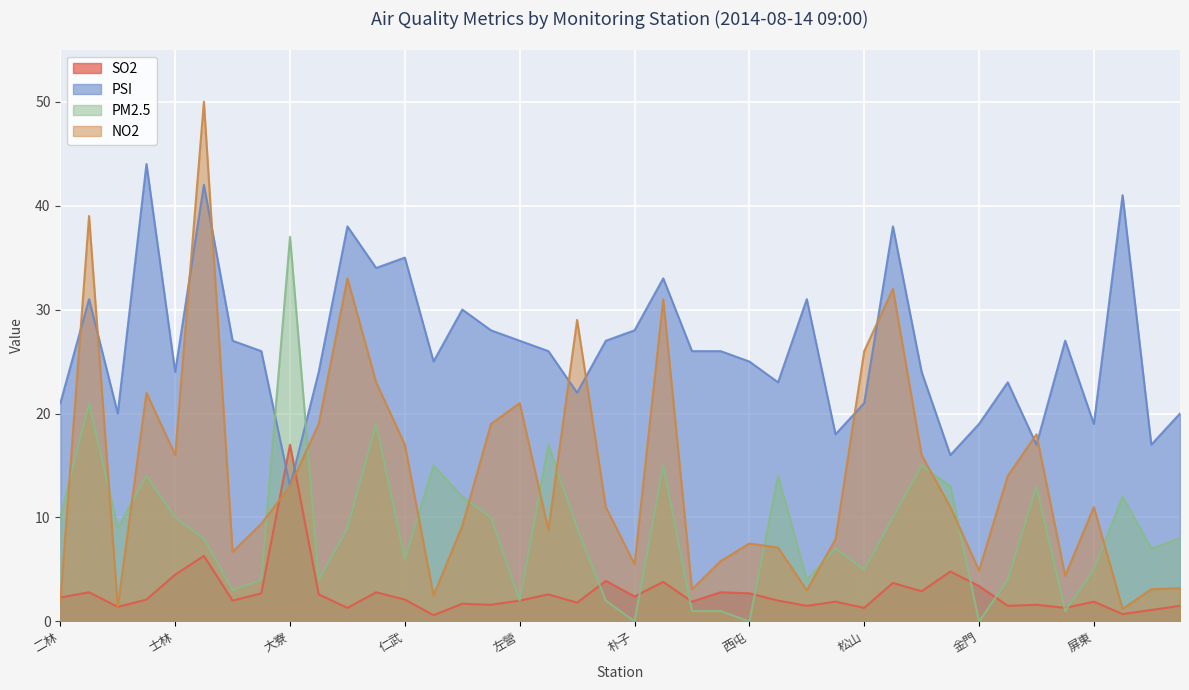

True or false: PM2.5 and PSI cross at least once.

True